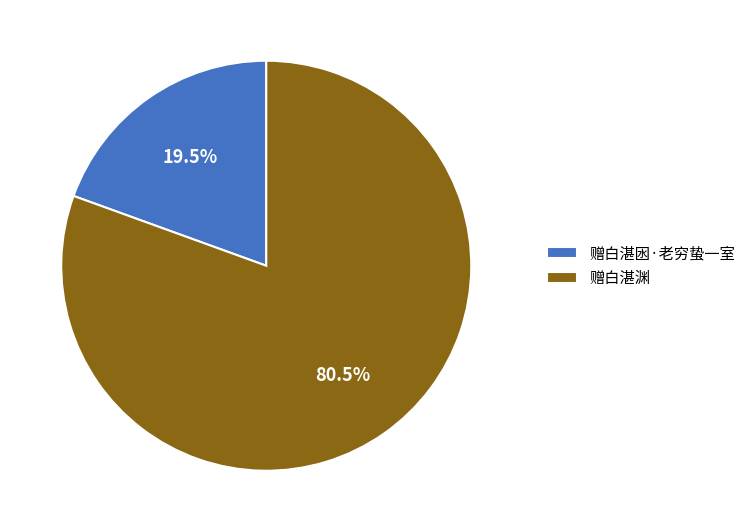

Count the number of slices in the pie.

2